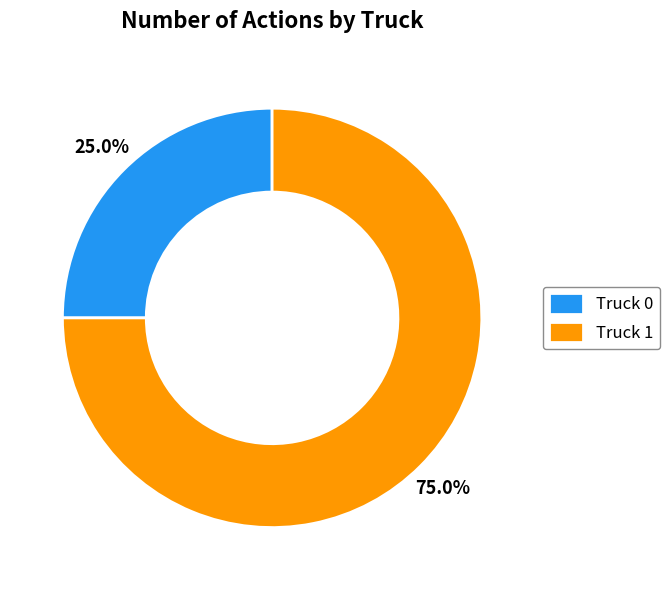

What percentage is the Truck 0 slice, to the nearest percent?

25%